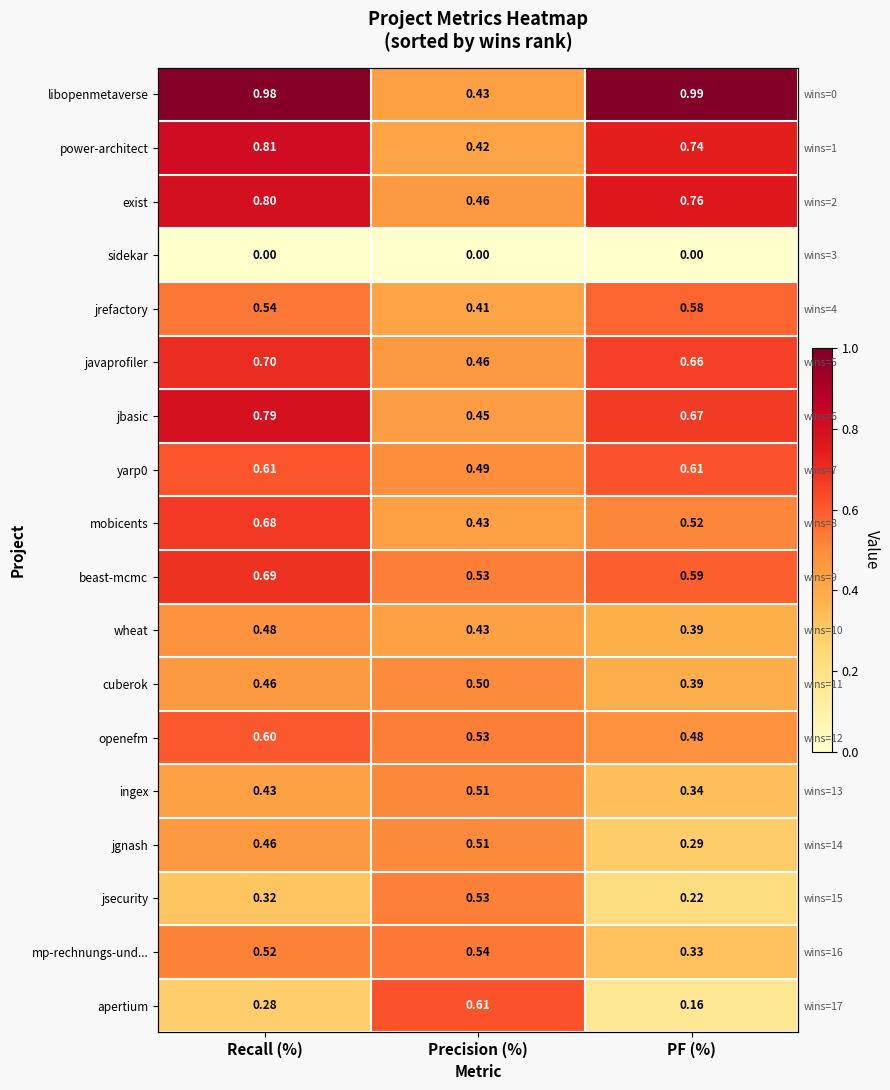

Rank the series by their maximum value, from lowest to highest.

sidekar, wheat, cuberok, jgnash, ingex, jsecurity, mp-rechnungs-und..., jrefactory, openefm, yarp0, apertium, mobicents, beast-mcmc, javaprofiler, jbasic, exist, power-architect, libopenmetaverse